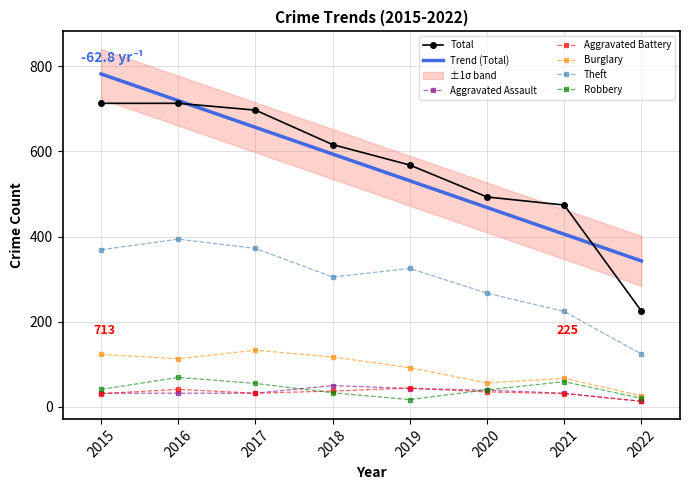

Which category has the lowest value across all series?

2022